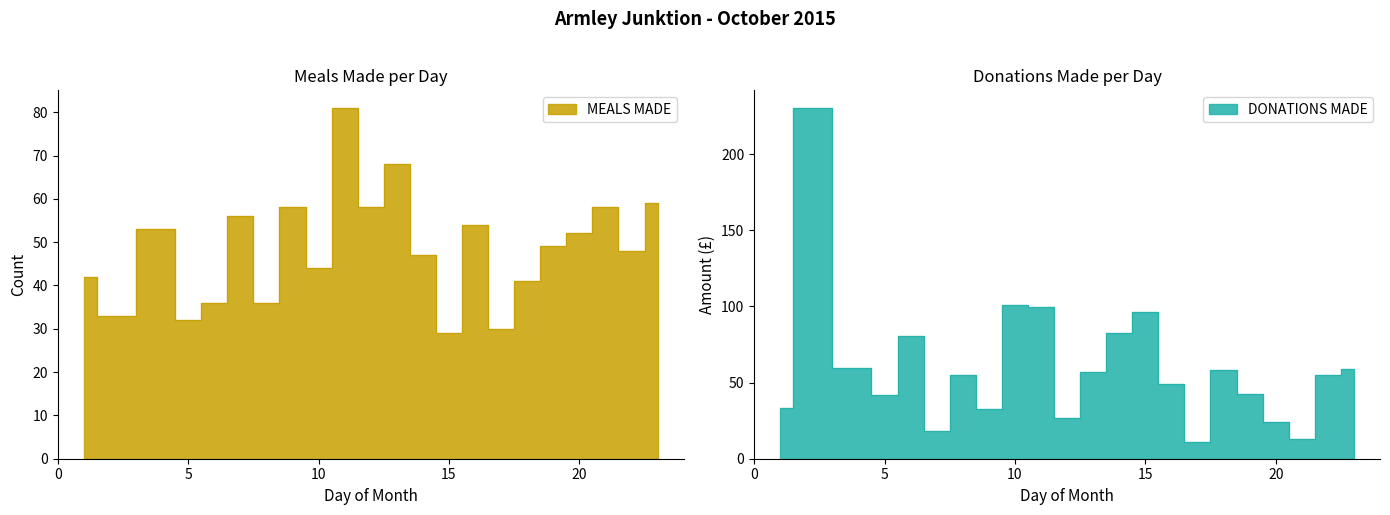

At how many categories does at least one series exceed 207?

1